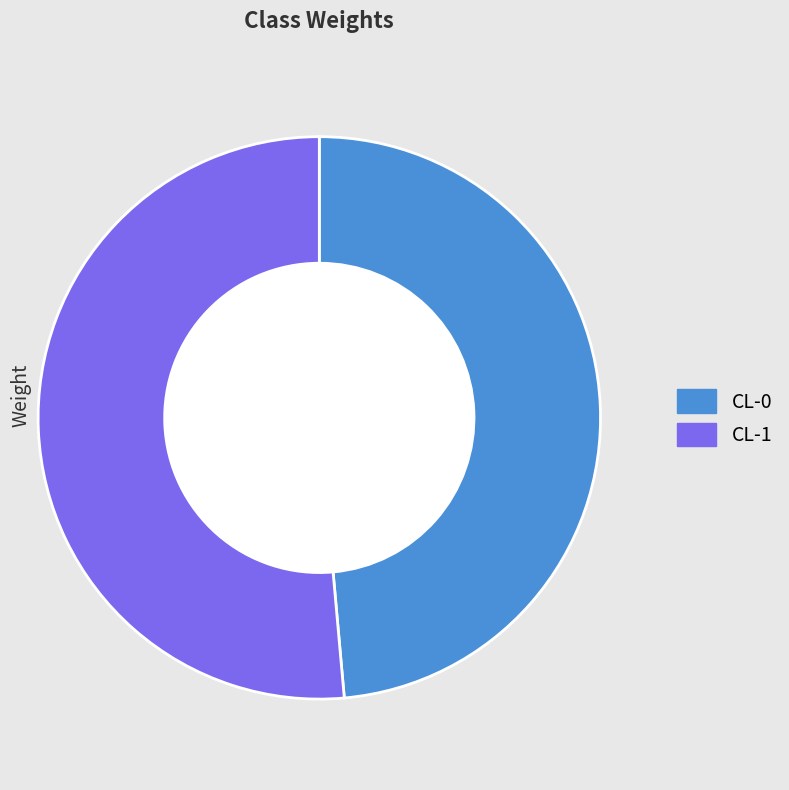

Does any single category account for the majority?

Yes